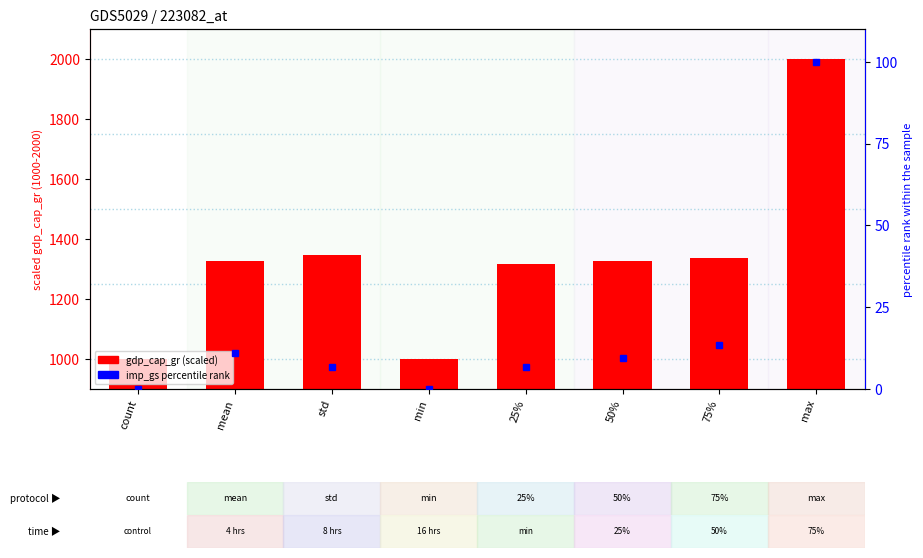

What is the greatest value displayed?

2000.0